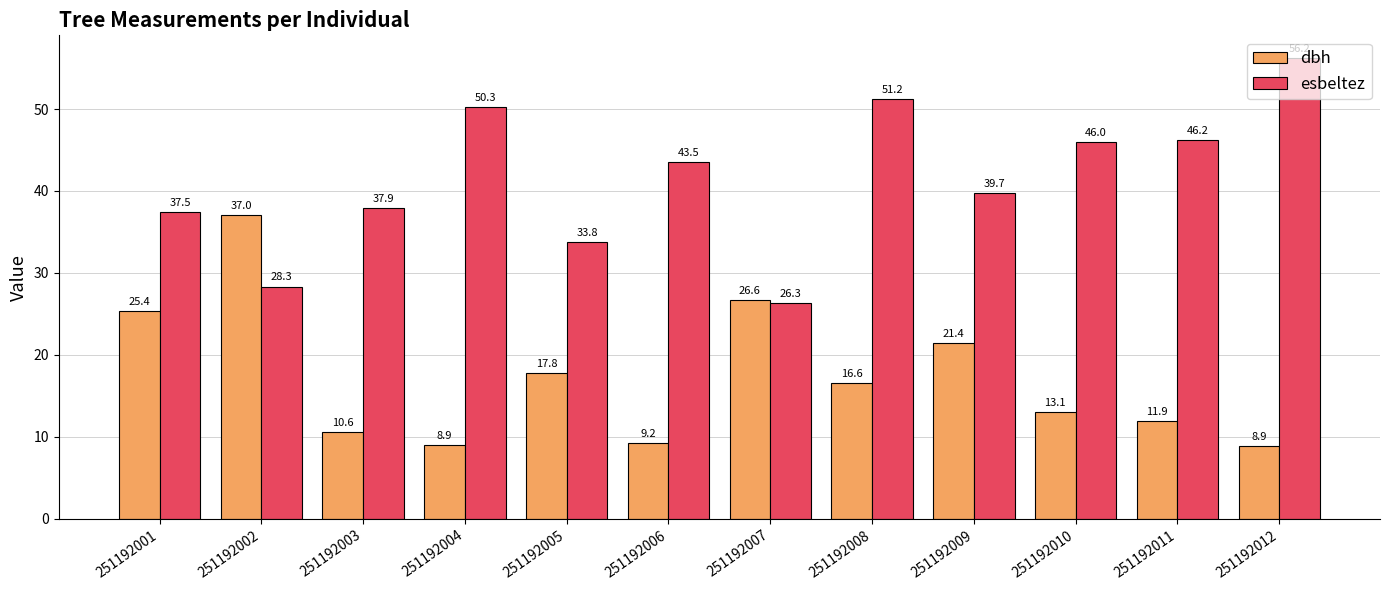

At which label does esbeltez first exceed 43?

251192004